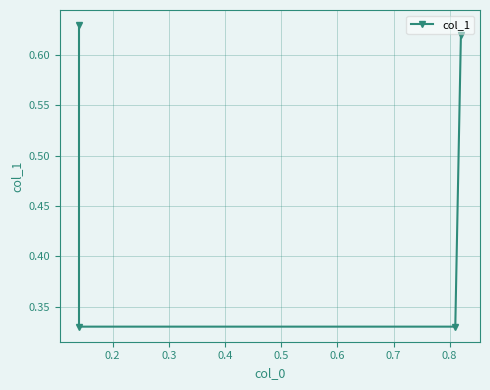

What is the sum of the values at 0.2 and 0.4?

0.9